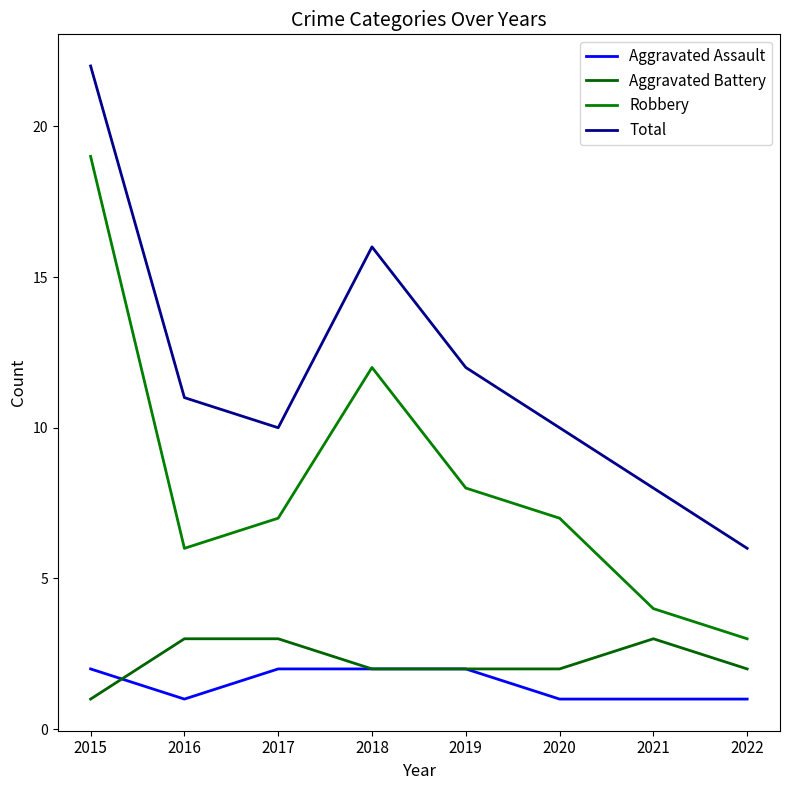

How many values in the Total series are below 11?

4